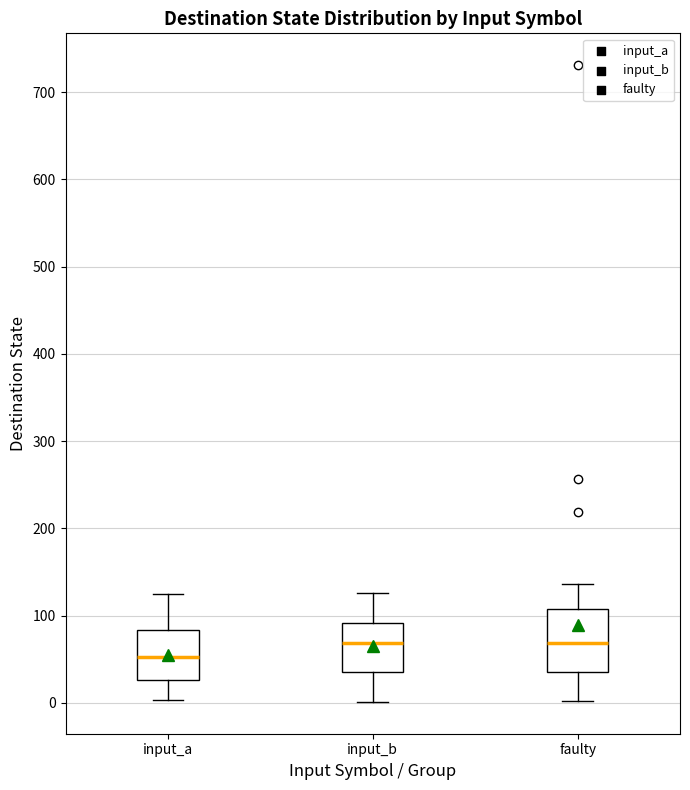

Reading left to right, read every box against the y-axis: the position of its median line, the range the box covers, and the ends of its whiskers. The values are not printed on the chart, so give them approximately, as read against the axis.

input_a: median 50, box 30 to 80, whiskers 0 to 130
input_b: median 70, box 40 to 90, whiskers 0 to 130
faulty: median 70, box 40 to 110, whiskers 0 to 140